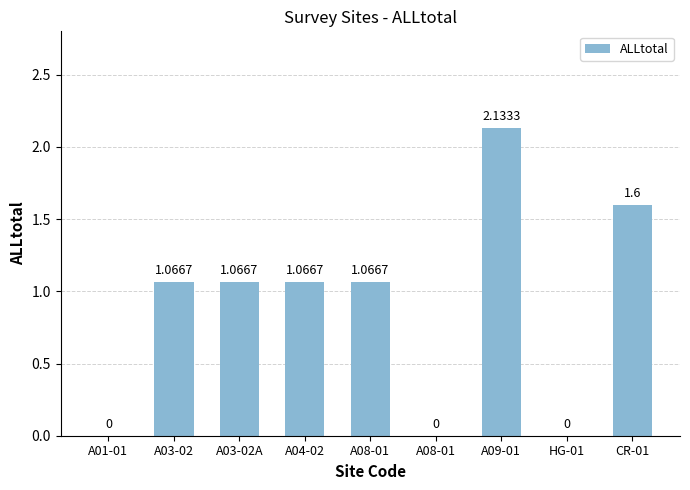

At which label does the data first exceed 1?

A03-02